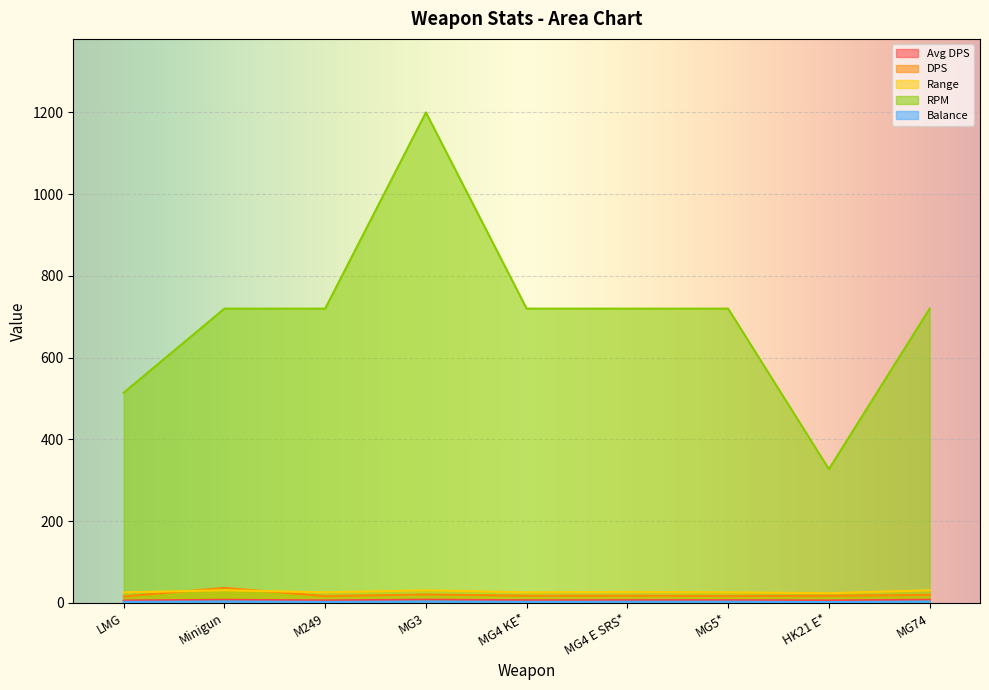

What is the difference between the maximum and minimum values in the Balance series?

1.5